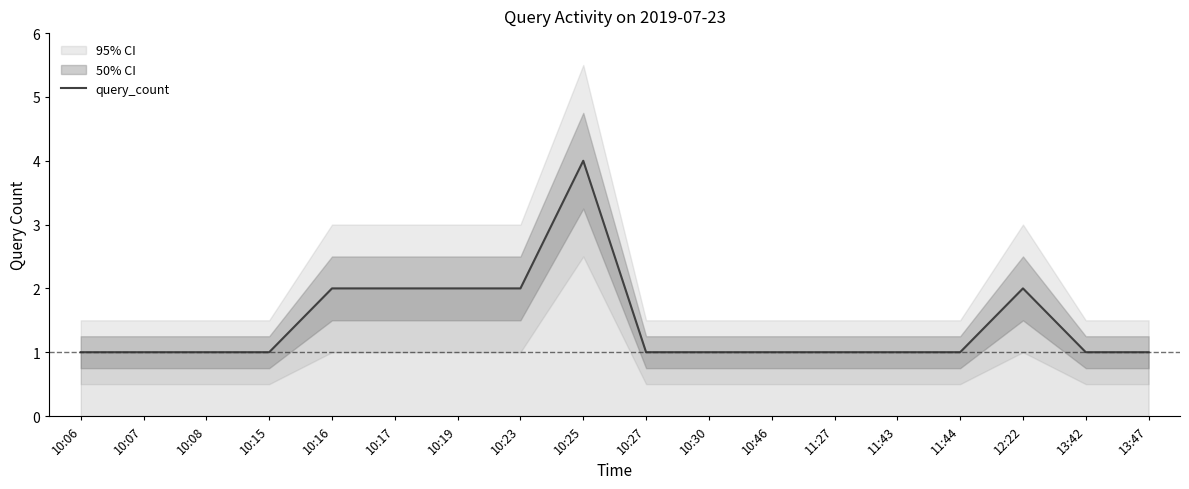

What is the greatest value displayed?

4